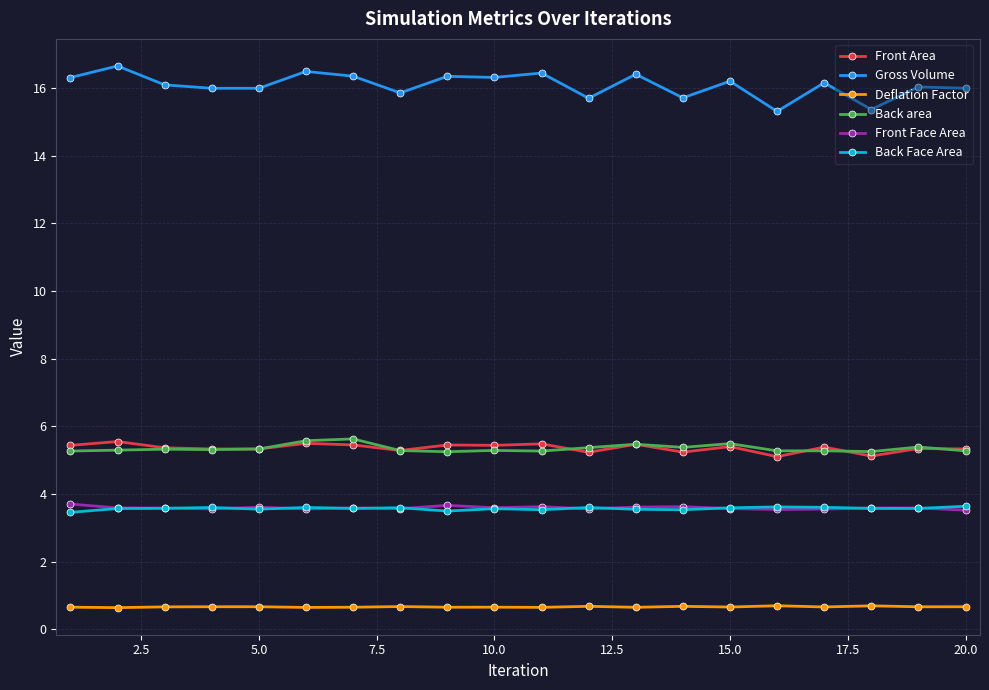

True or false: Deflation Factor and Back area cross at least once.

False